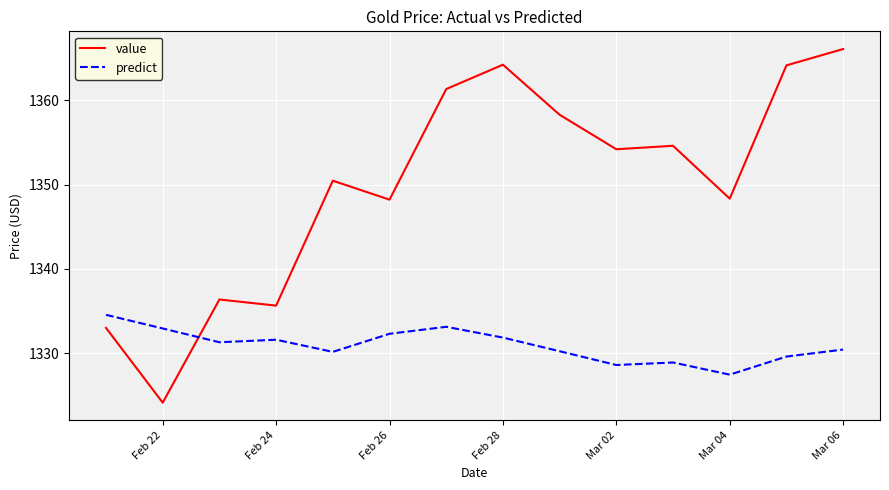

Does the chart have visible grid lines?

Yes